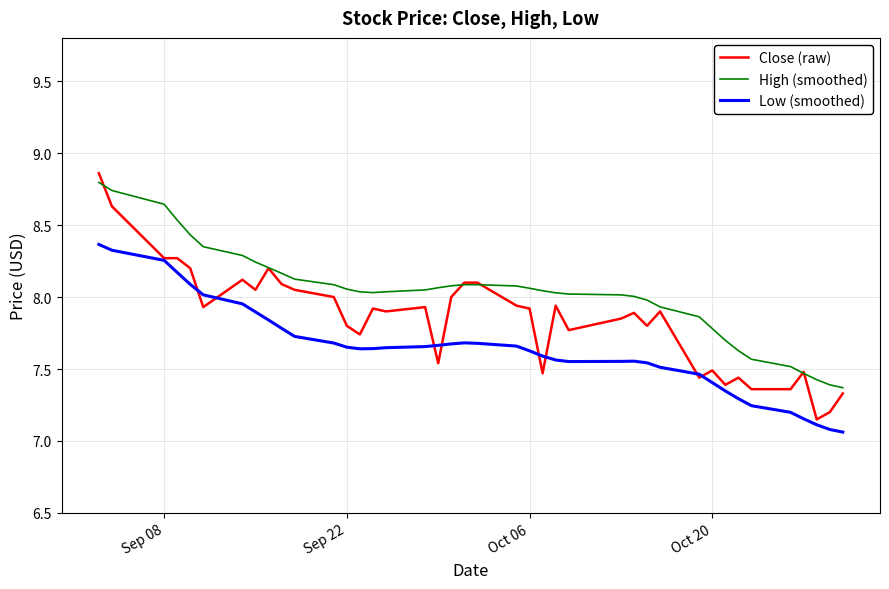

Which series has the largest range (max minus min)?

Close (raw)